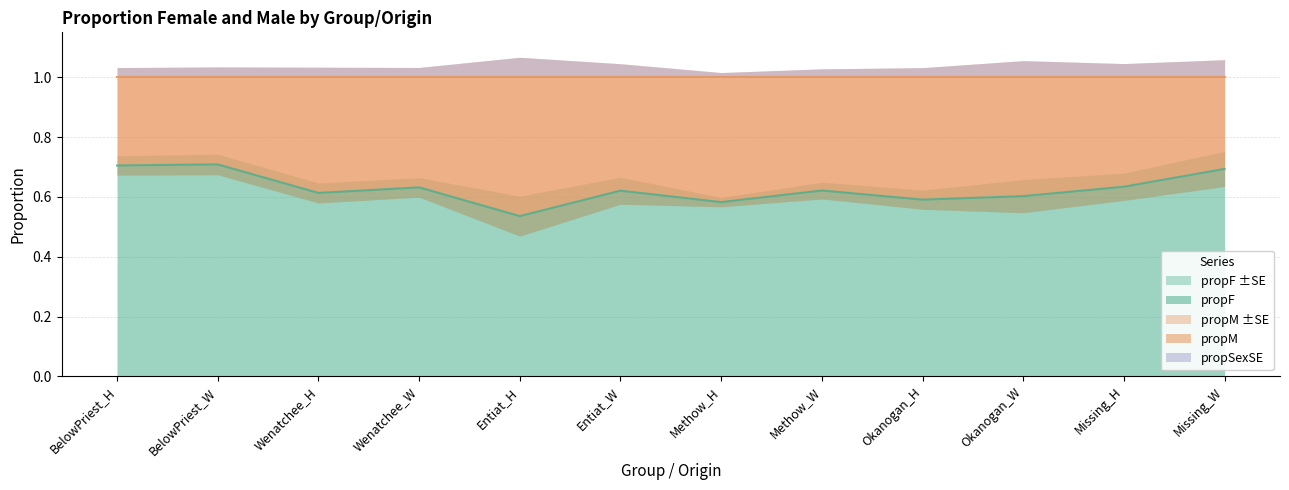

Which category has the highest value across all series?

BelowPriest_W